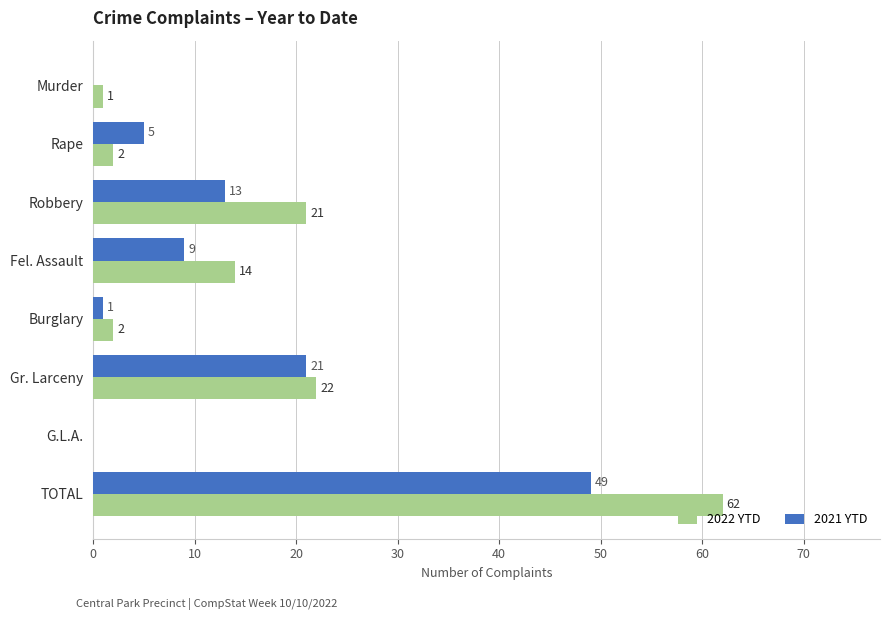

Which series has the widest spread of values?

2022 YTD